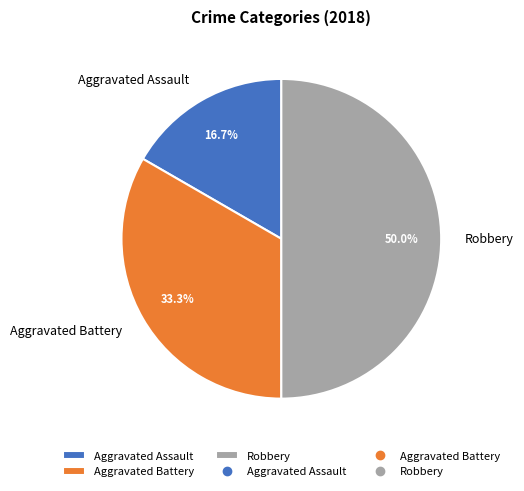

The Aggravated Assault slice represents 2% of the pie. True or false?

False